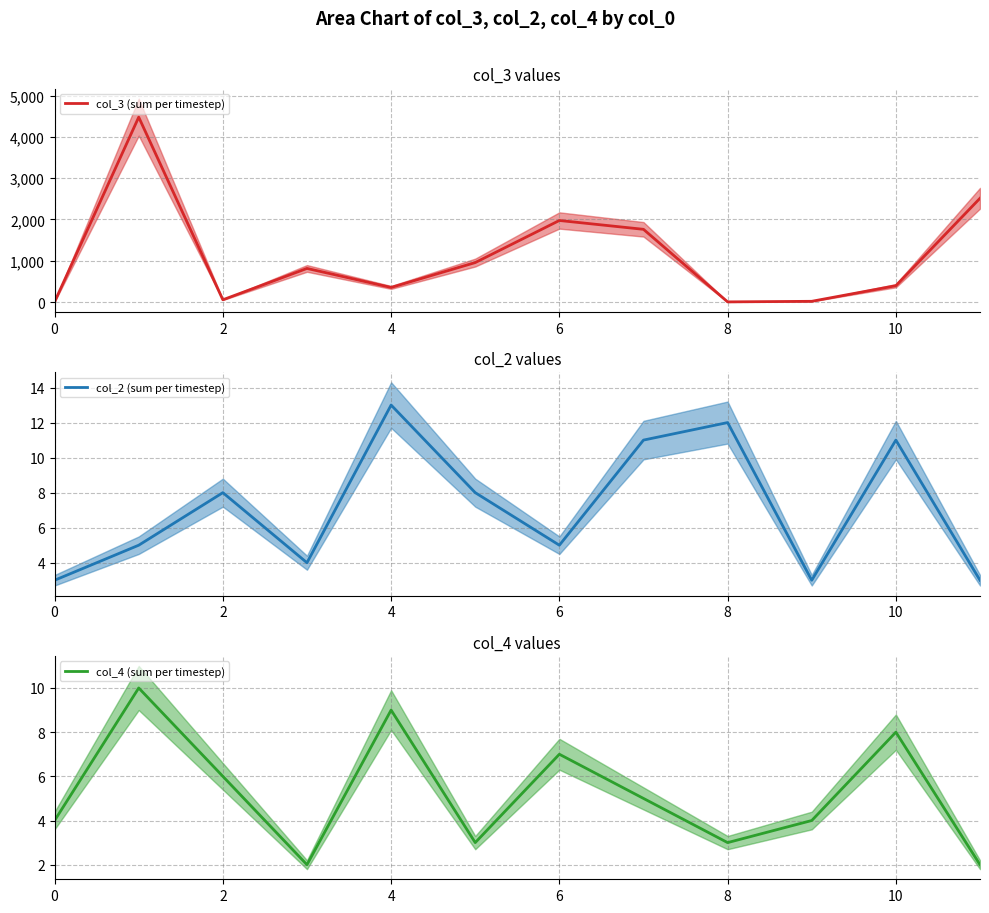

What are all the series names shown in the legend?

col_3 (sum per timestep), col_2 (sum per timestep), col_4 (sum per timestep)